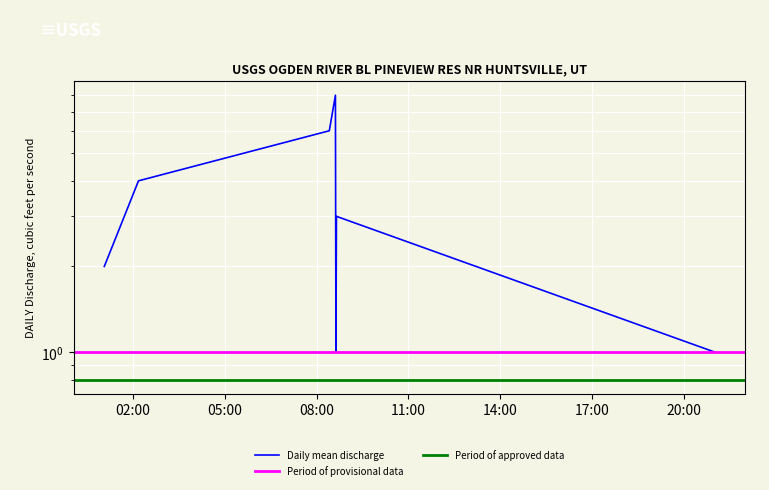

Where is the data nearest to the value 4?

2019-08-15 02:11:00